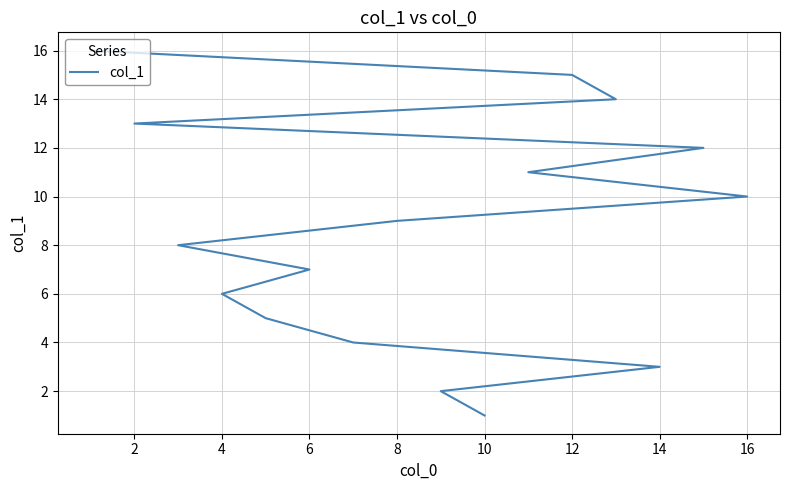

How many lines are shown in the chart?

1